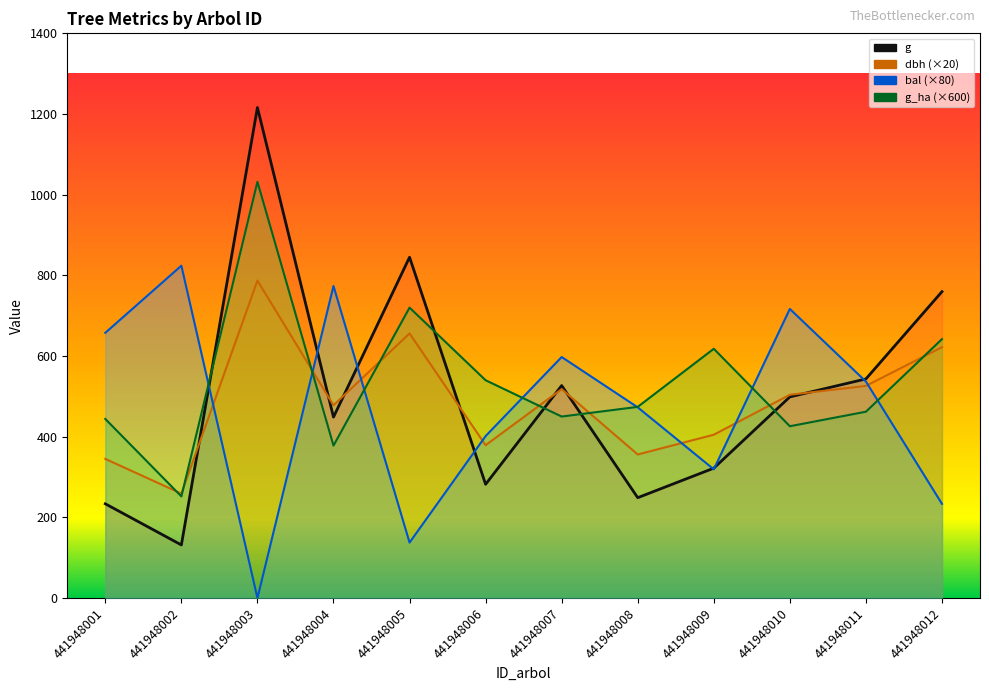

List the labels in order of g_ha value, largest first.

441948003, 441948005, 441948012, 441948009, 441948006, 441948008, 441948011, 441948007, 441948001, 441948010, 441948004, 441948002